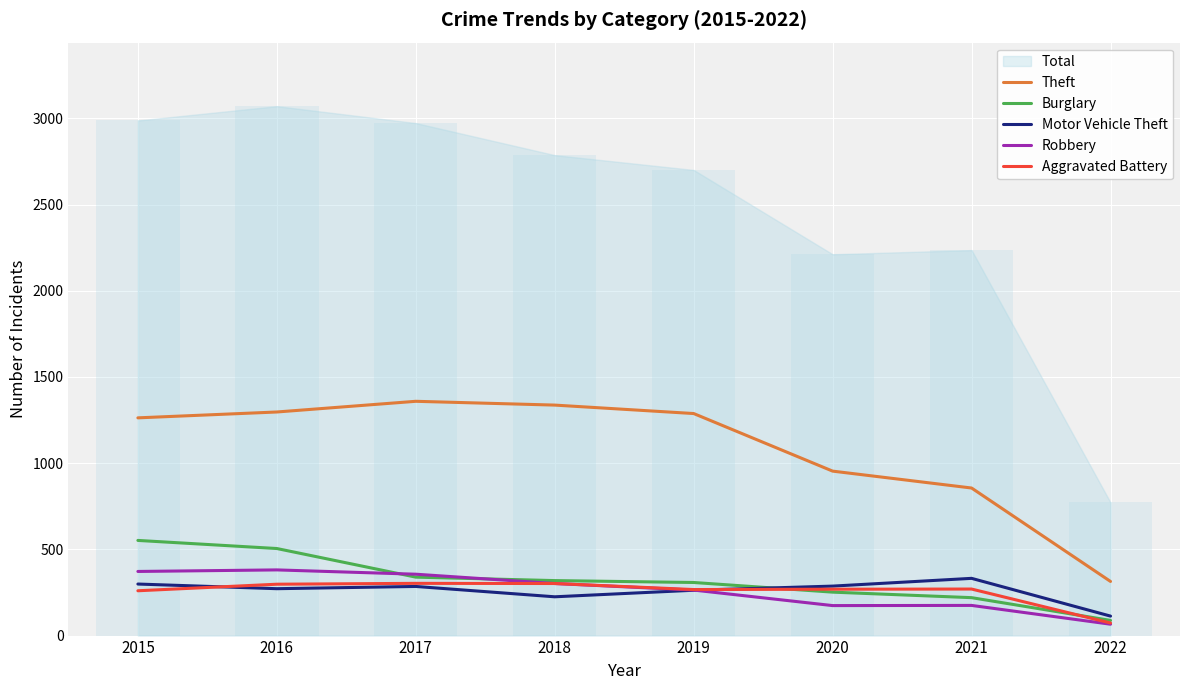

At which label does Robbery reach its minimum?

2022